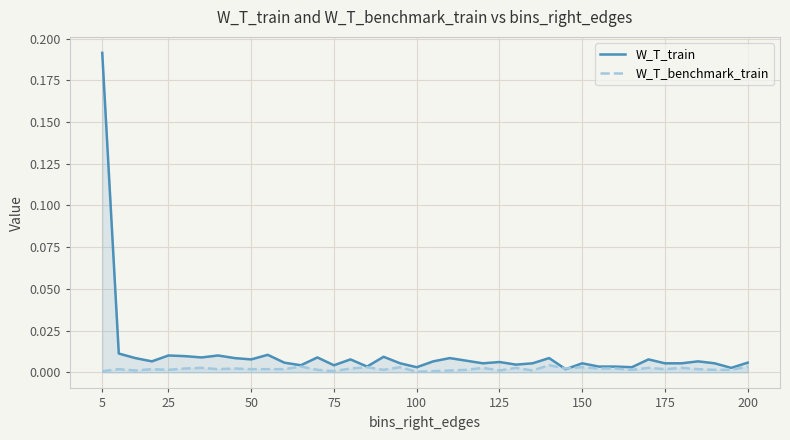

Reading left to right, transcribe all the data shown in this chart.

W_T_train: 0.2	0.0	0.0	0.0	0.0	0.0	0.0	0.0	0.0	0.0	0.0	0.0	0.0	0.0	0.0	0.0	0.0	0.0	0.0	0.0	0.0	0.0	0.0	0.0	0.0	0.0	0.0	0.0	0.0	0.0	0.0	0.0	0.0	0.0	0.0	0.0	0.0	0.0	0.0	0.0
W_T_benchmark_train: 0.0	0.0	0.0	0.0	0.0	0.0	0.0	0.0	0.0	0.0	0.0	0.0	0.0	0.0	0.0	0.0	0.0	0.0	0.0	0.0	0.0	0.0	0.0	0.0	0.0	0.0	0.0	0.0	0.0	0.0	0.0	0.0	0.0	0.0	0.0	0.0	0.0	0.0	0.0	0.0